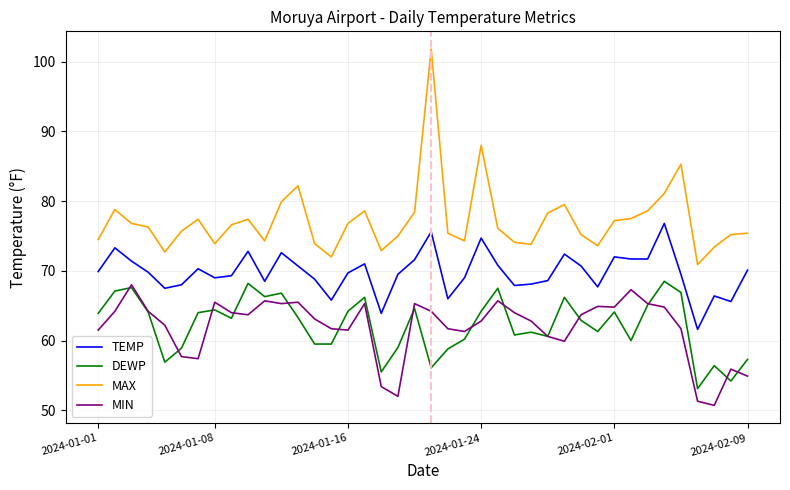

True or false: TEMP and MAX intersect in this chart.

False